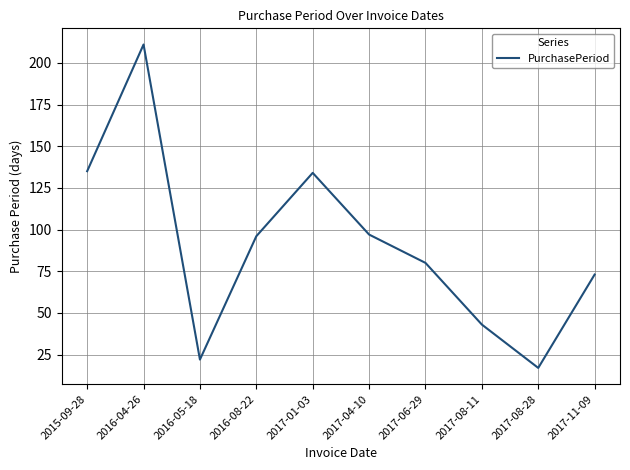

What position from the left is 2017-04-10?

6